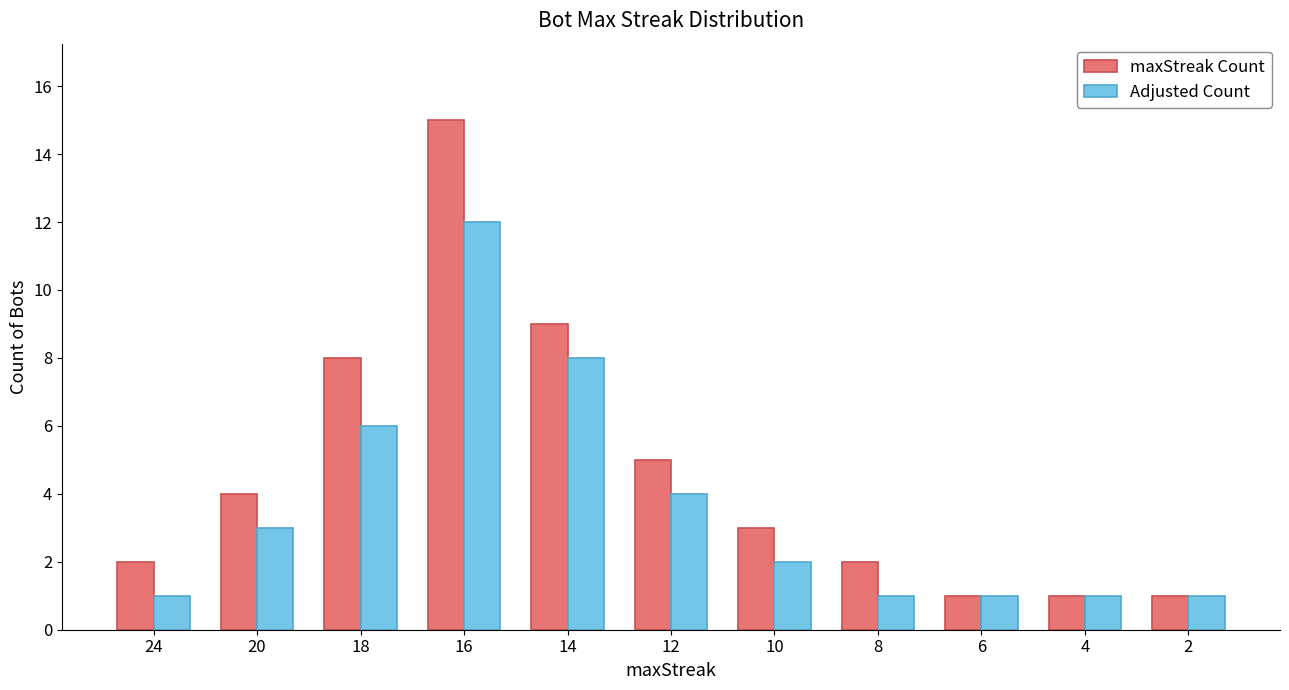

What is the smallest value displayed?

1